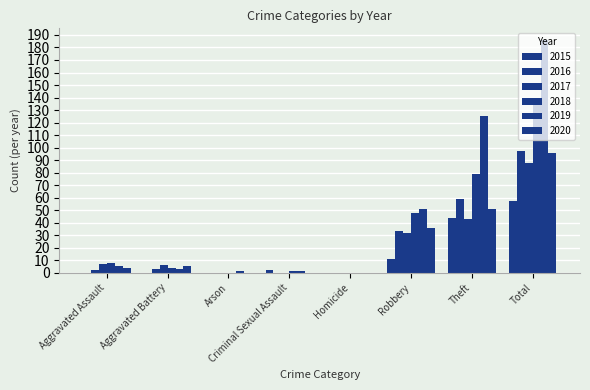

How many groups of bars are there?

8